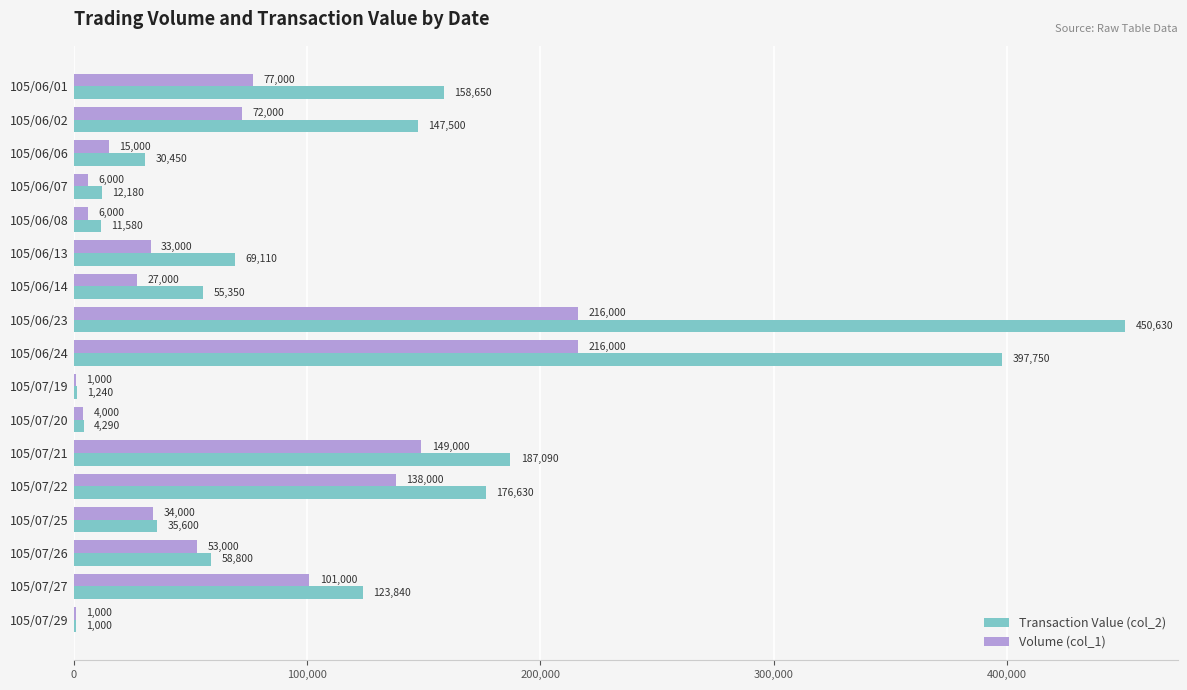

The Volume (col_1) series shows 12710 at 105/06/14. True or false?

False